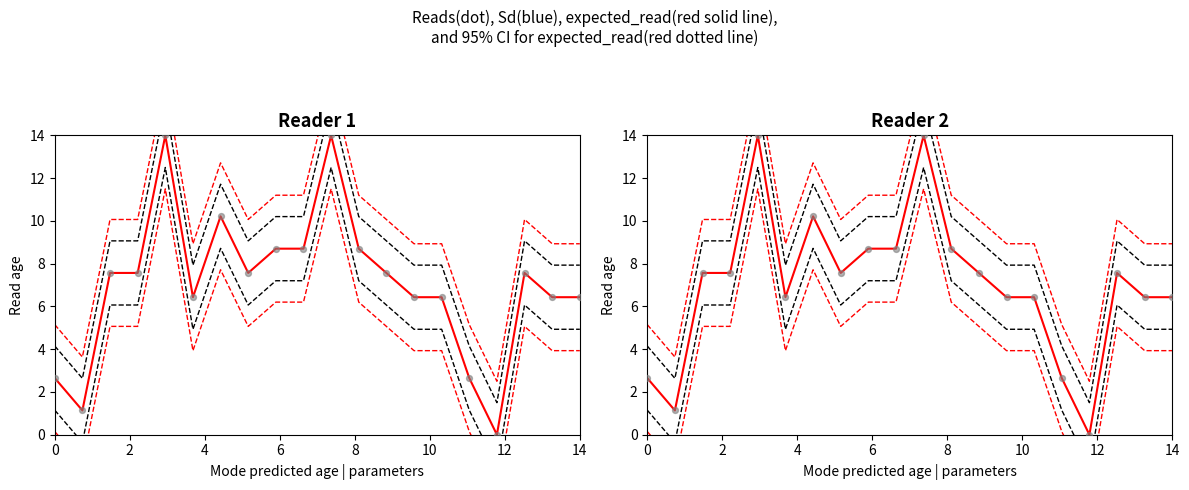

What are all the series names shown in the legend?

expected_read (red solid), 95% CI (black dashed), 95% CI (red dotted), Sd (blue), Reads (dot)